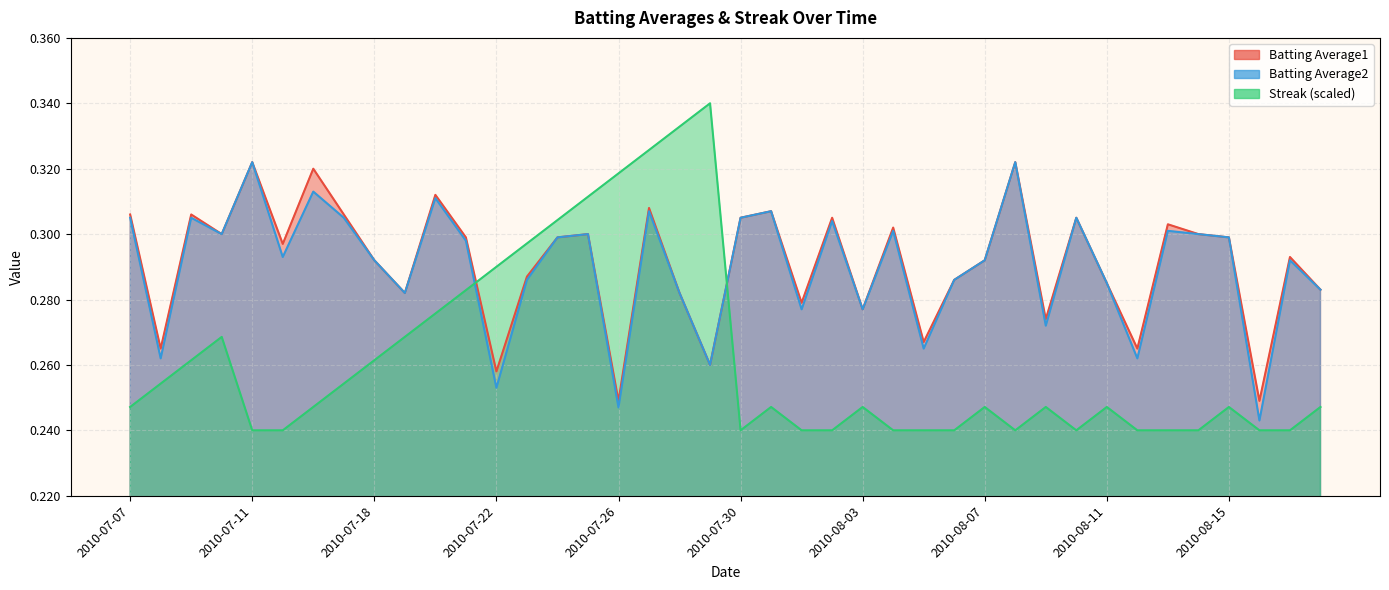

True or false: Batting Average2 has a value of 0.2 at 2010-07-21.

False